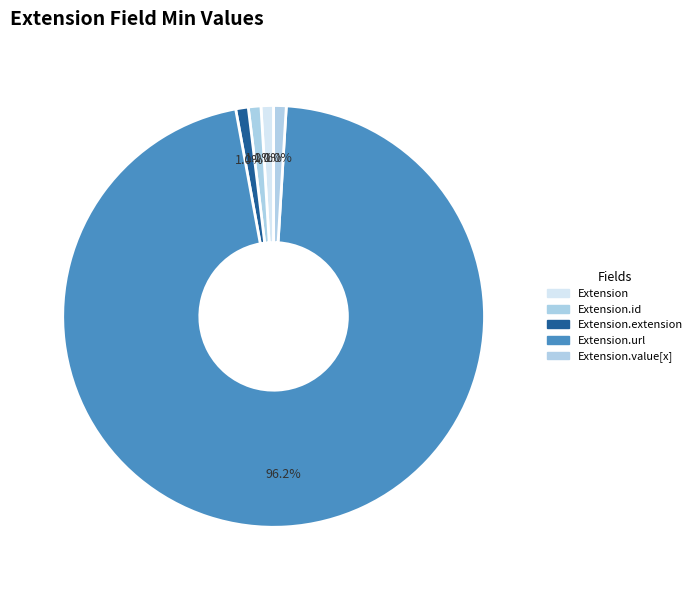

Is there any slice that represents more than half of the pie?

Yes